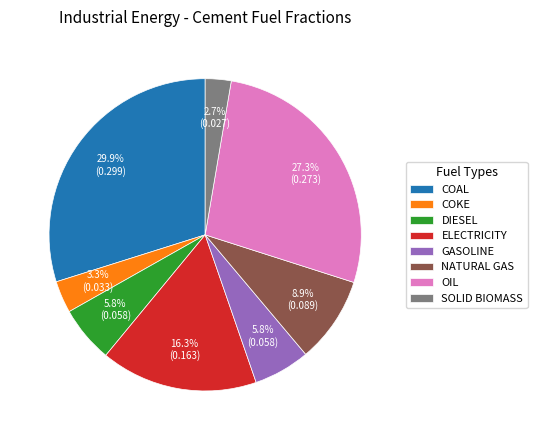

Between COKE and OIL, which is larger?

OIL